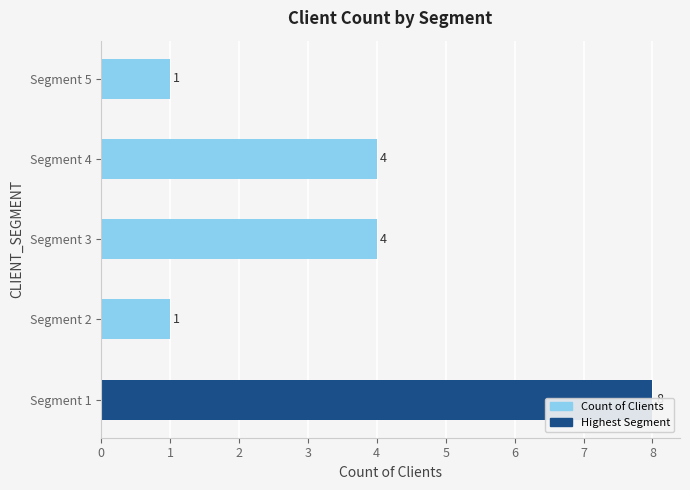

The value at Segment 5 is 1. True or false?

False